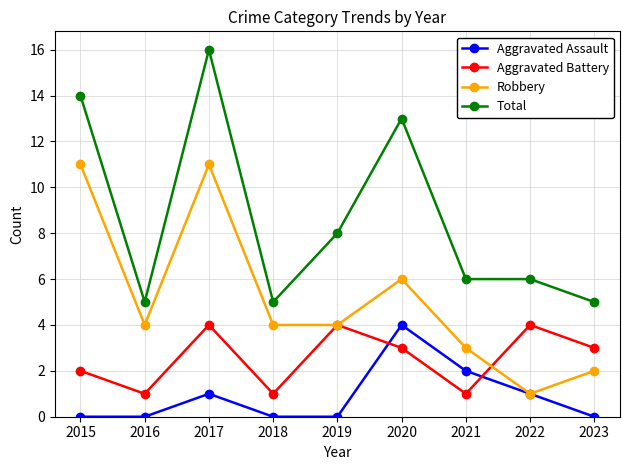

Which series ends up on top after the final intersection of Aggravated Battery and Robbery?

Aggravated Battery